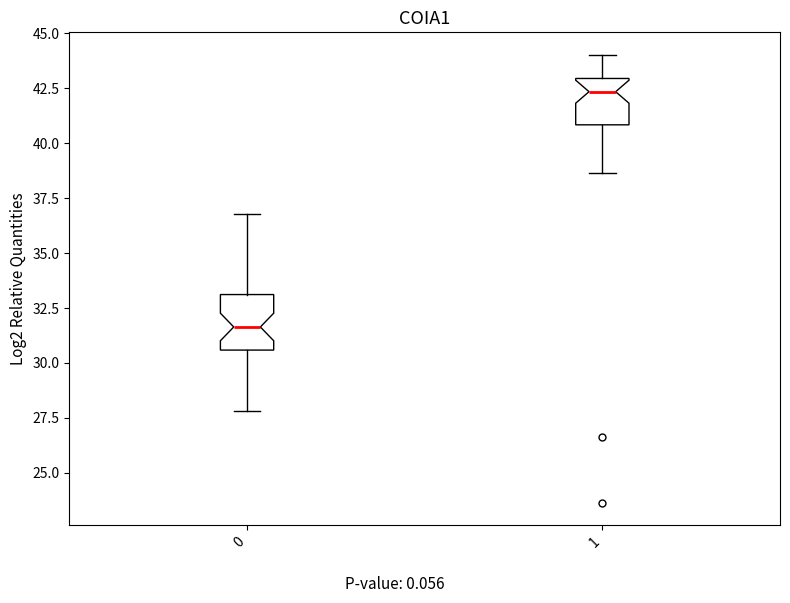

Reading left to right, read every box against the y-axis: the position of its median line, the range the box covers, and the ends of its whiskers. The values are not printed on the chart, so give them approximately, as read against the axis.

0: median 31.5, box 30.5 to 33.0, whiskers 28.0 to 37.0
1: median 42.5, box 41.0 to 43.0, whiskers 38.5 to 44.0